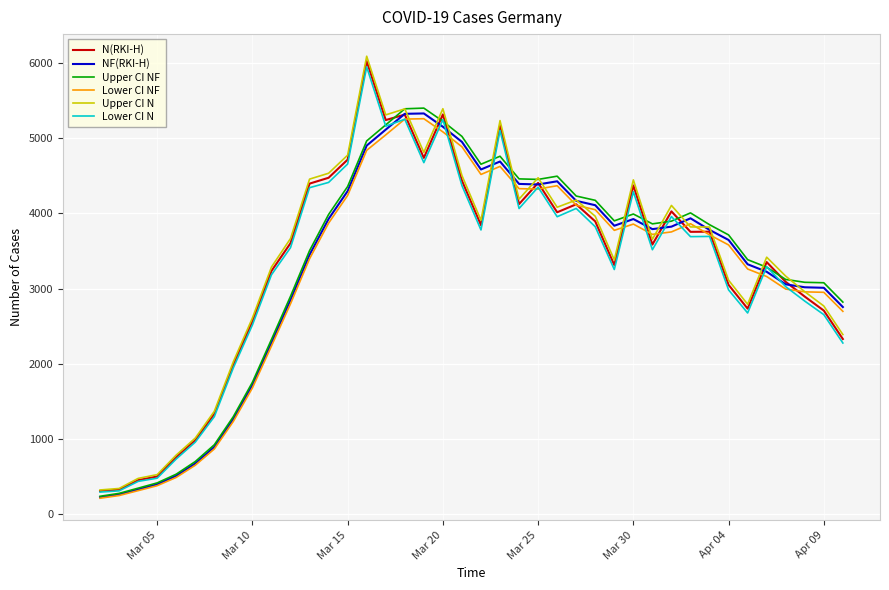

Which series has the largest range (max minus min)?

Upper CI N